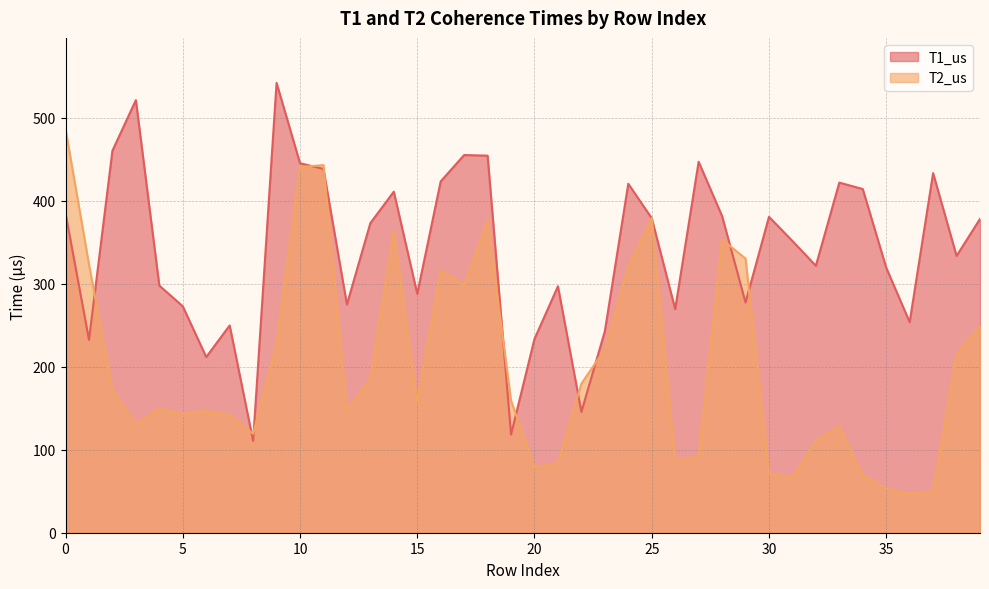

What value does the T2_us series have at 6?

146.7